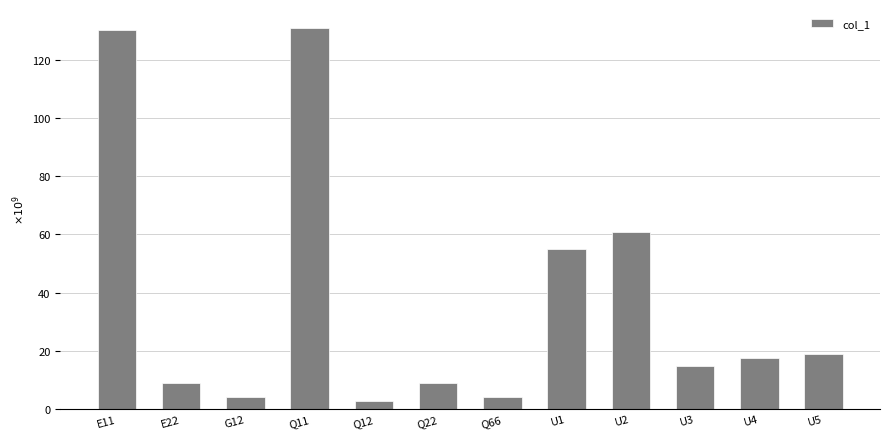

Read the value at Q66.

4.0